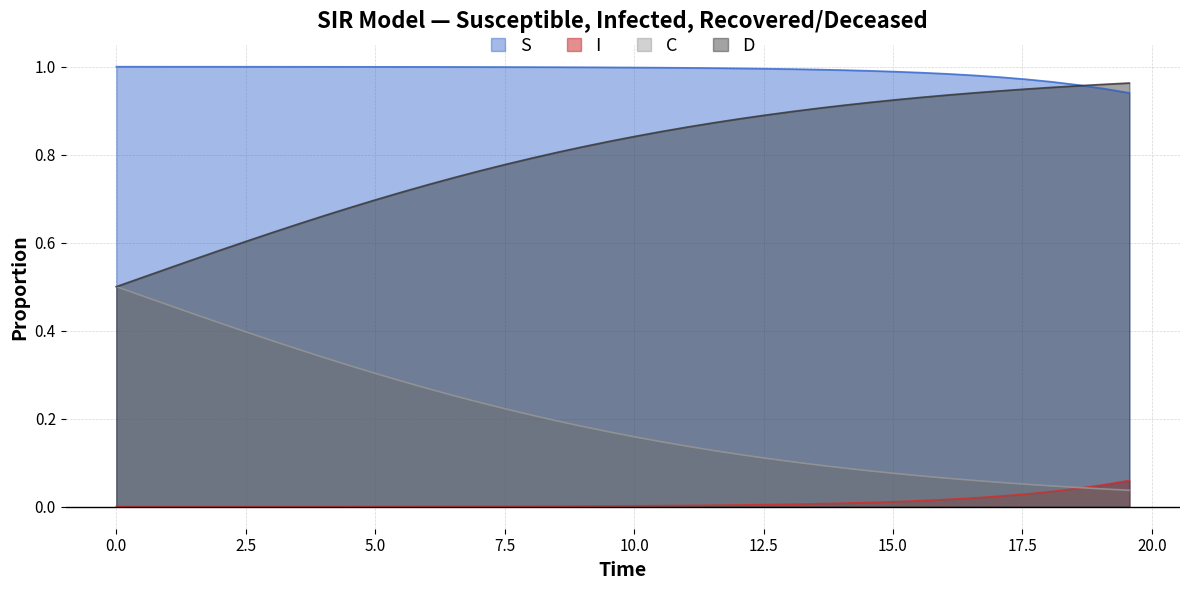

List the series in order of their overall mean, highest first.

S, D, C, I